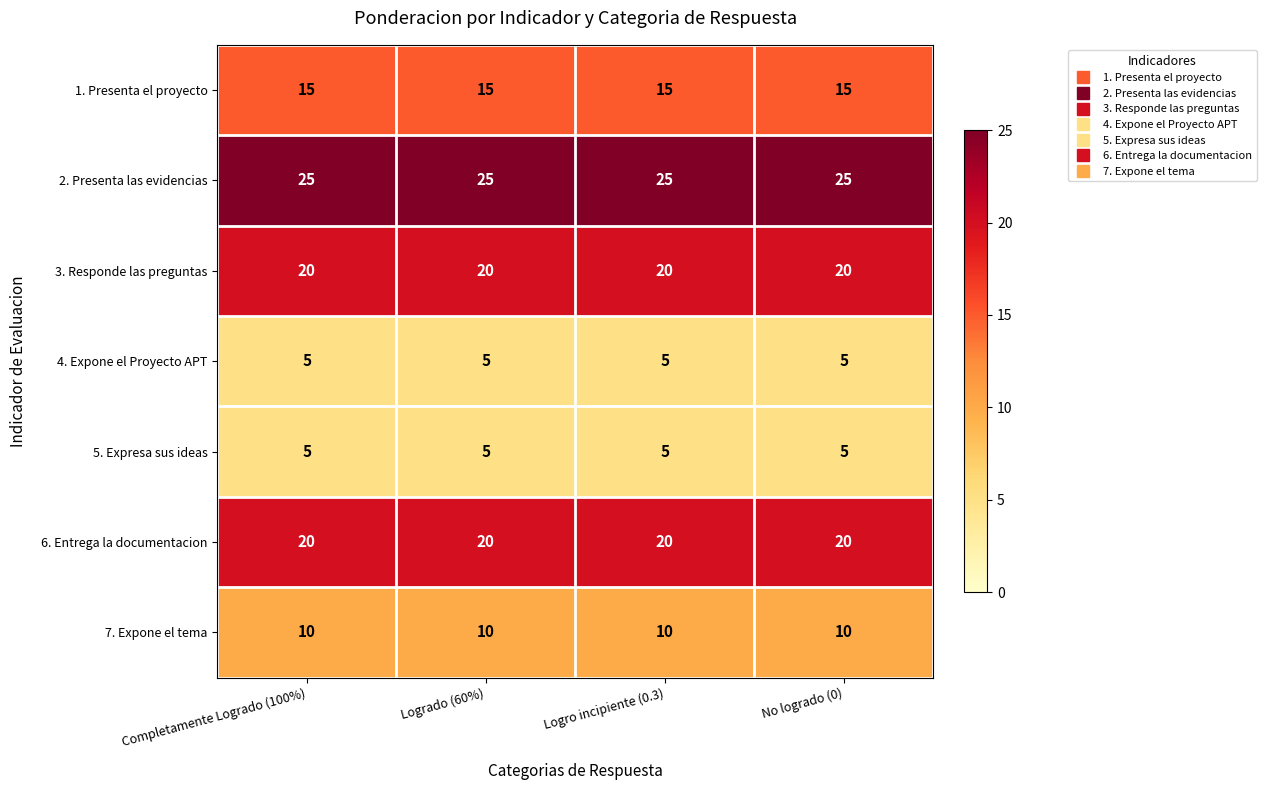

At how many categories does at least one series exceed 6?

4